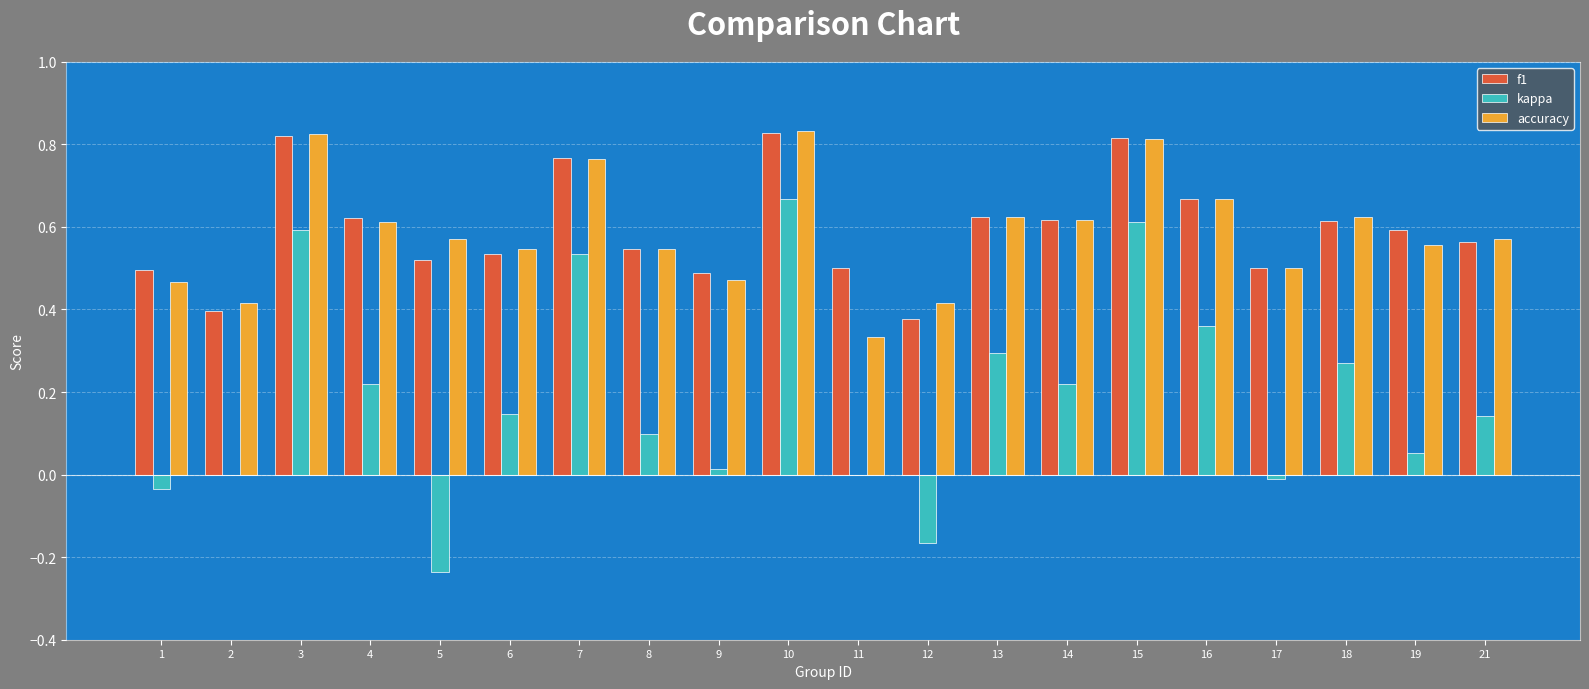

Which series changed the most between 2 and 18?

kappa